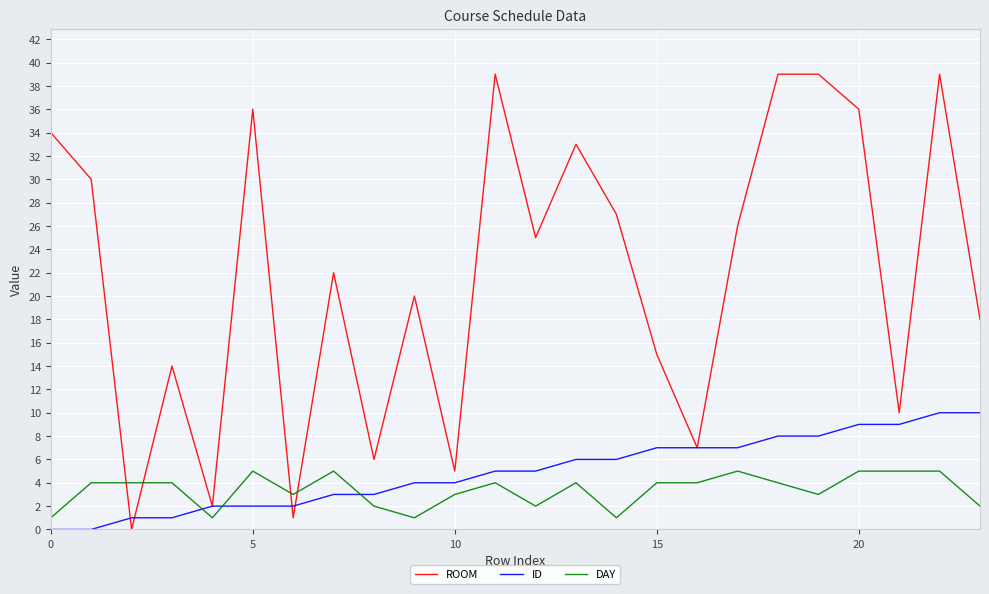

Count the number of data series in this chart.

3